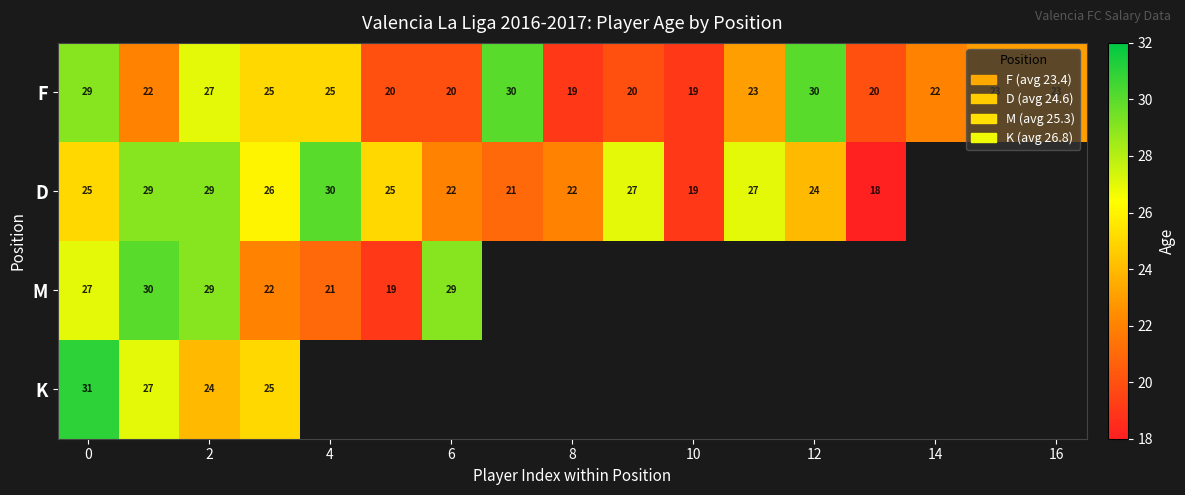

True or false: D has a value of 14 at 0.

False